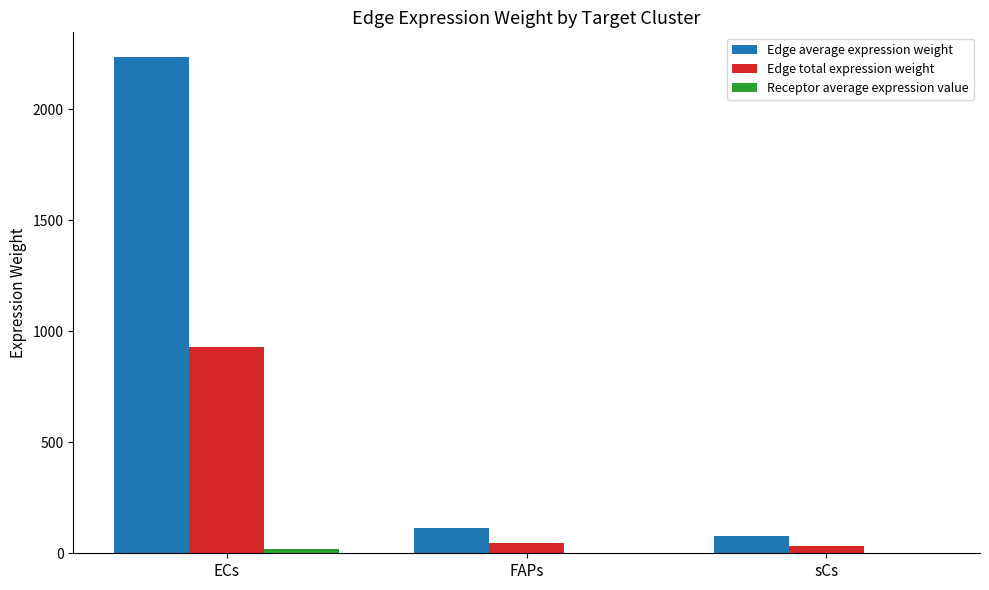

Which category has the highest value across all series?

ECs